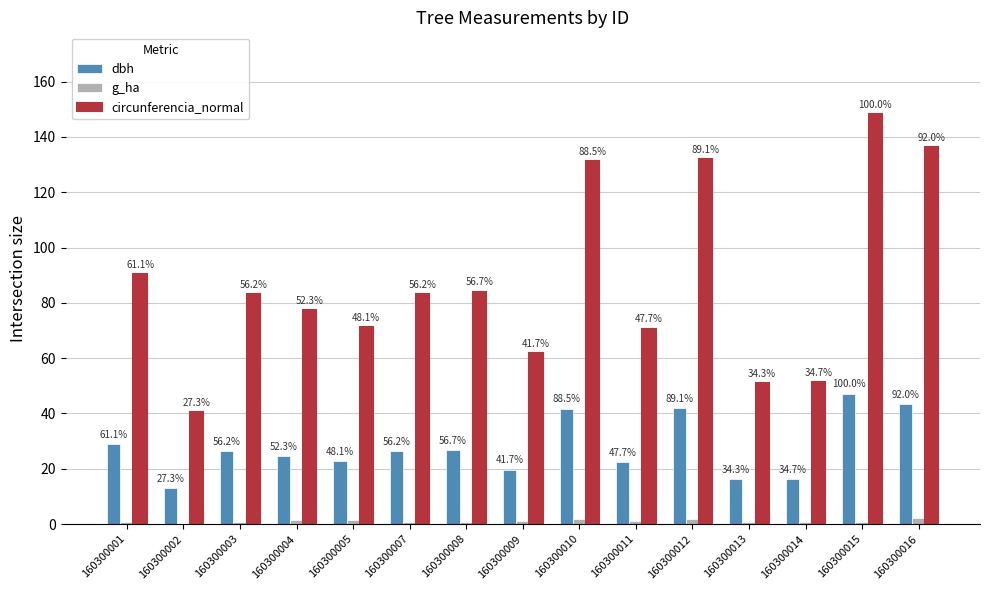

Reading right to left, what are all the values shown in this chart?

dbh: 160300016=43.4	160300015=47.2	160300014=16.4	160300013=16.2	160300012=42.0	160300011=22.5	160300010=41.7	160300009=19.7	160300008=26.8	160300007=26.5	160300005=22.7	160300004=24.7	160300003=26.5	160300002=12.9	160300001=28.8
g_ha: 160300016=2.1	160300015=0.9	160300014=0.7	160300013=0.7	160300012=2.0	160300011=1.3	160300010=1.9	160300009=1.0	160300008=0.8	160300007=0.8	160300005=1.3	160300004=1.5	160300003=0.8	160300002=0.0	160300001=0.9
circunferencia_normal: 160300016=136.4	160300015=148.2	160300014=51.4	160300013=50.9	160300012=132.1	160300011=70.7	160300010=131.1	160300009=61.9	160300008=84.0	160300007=83.3	160300005=71.3	160300004=77.5	160300003=83.2	160300002=40.5	160300001=90.5